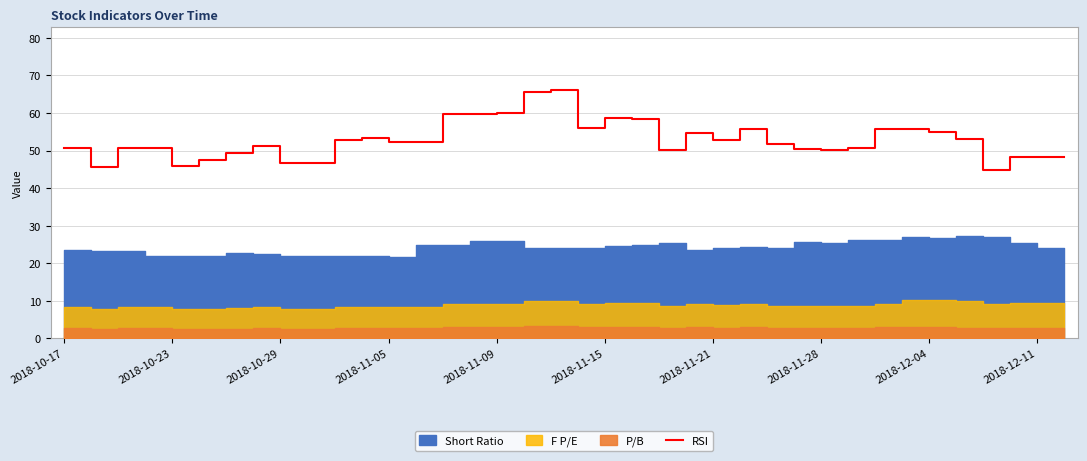

How many data points are less than 52?

19